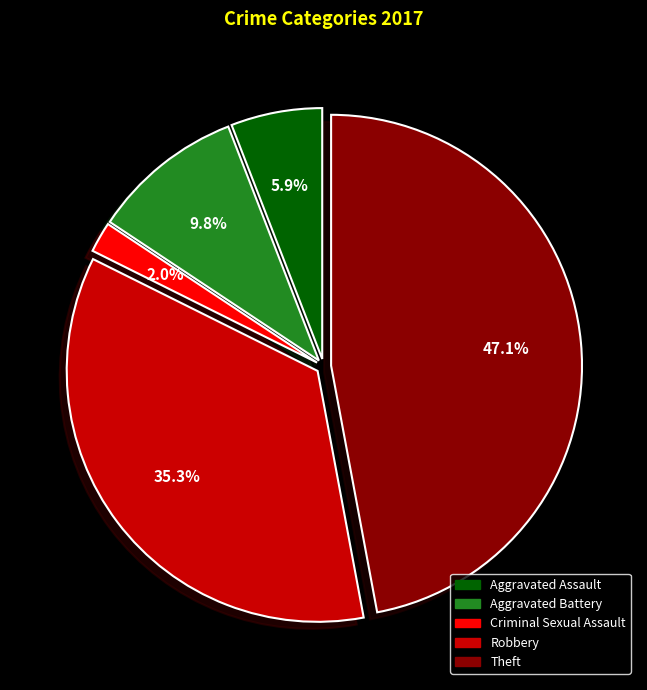

The Criminal Sexual Assault slice represents 2% of the pie. True or false?

True